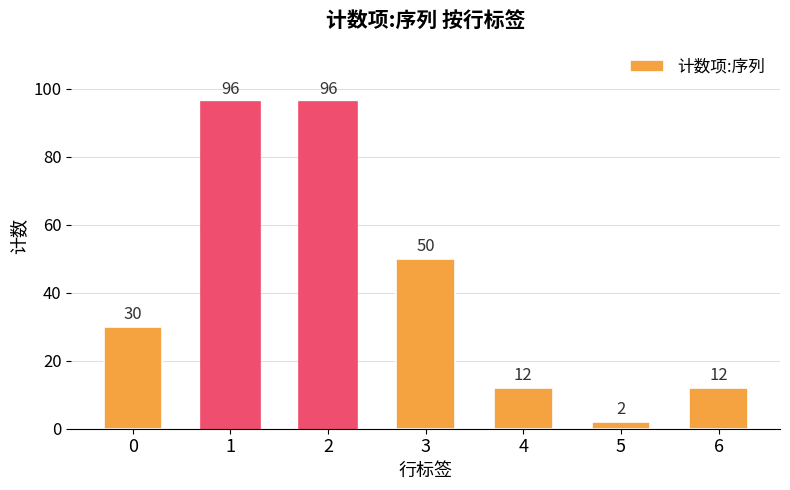

Reading right to left, transcribe all the data shown in this chart.

12	2	12	50	96	96	30